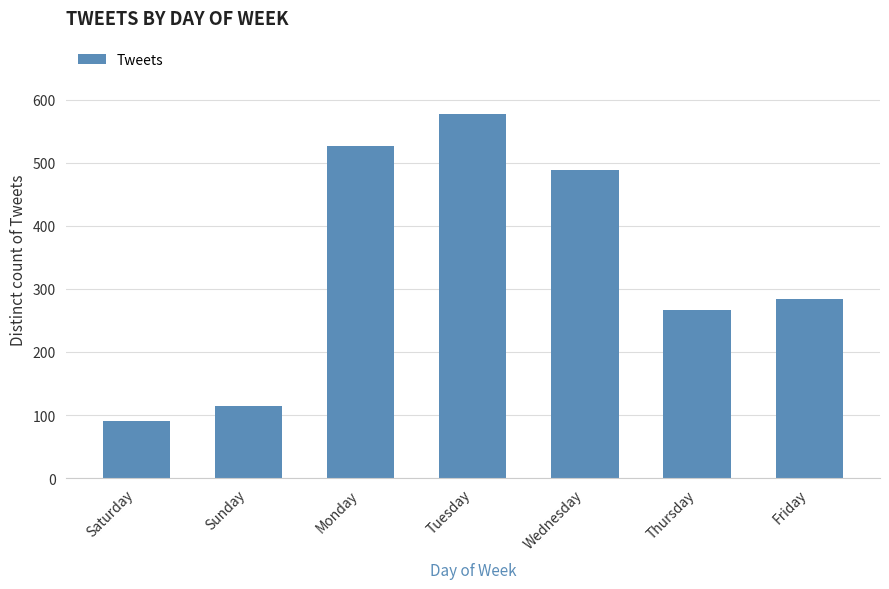

What is the label of the 2nd bar from the left?

Sunday